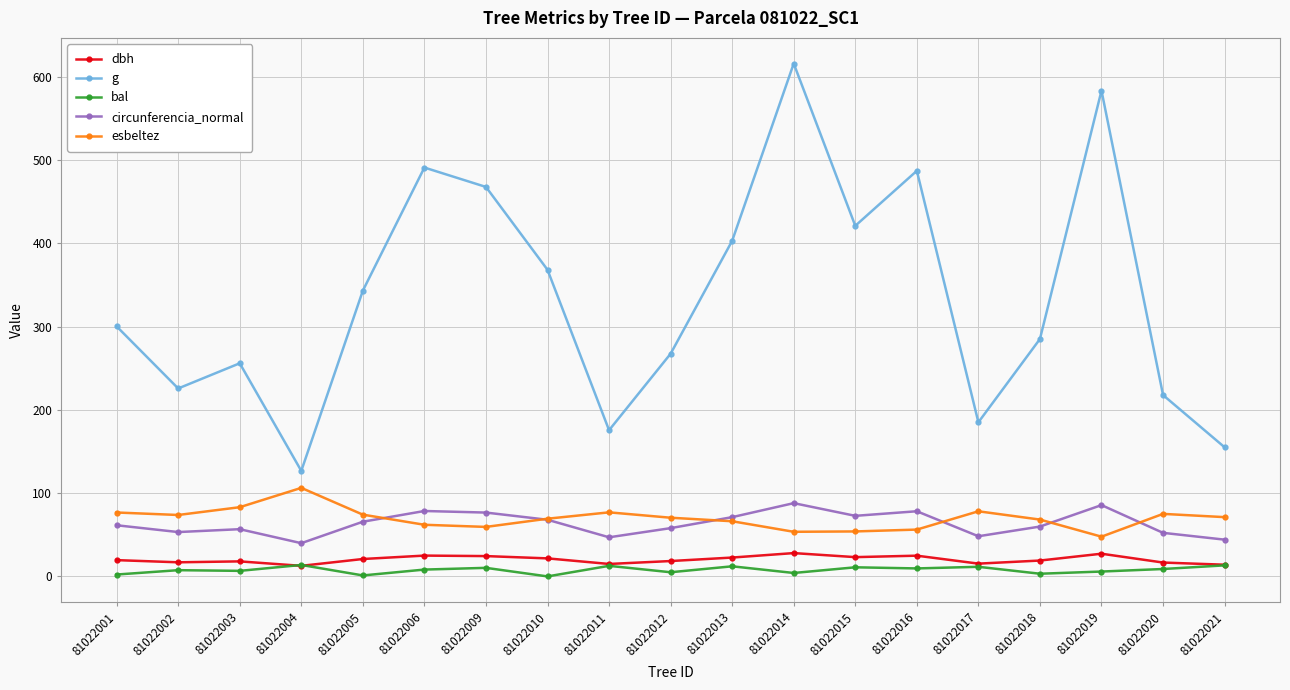

At how many categories does at least one series exceed 165?

17